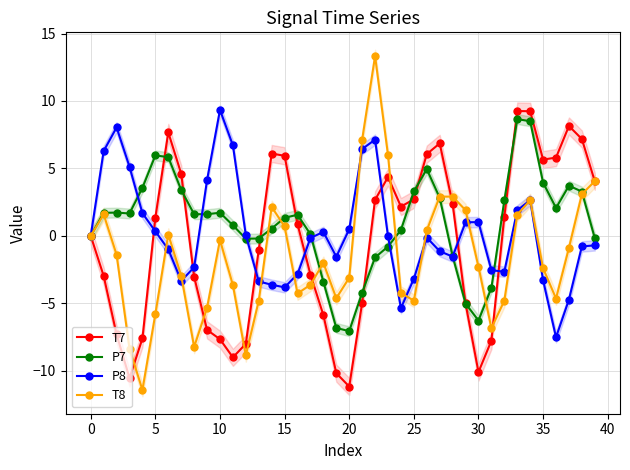

True or false: T8 has more than 1 points higher than both neighbors.

True